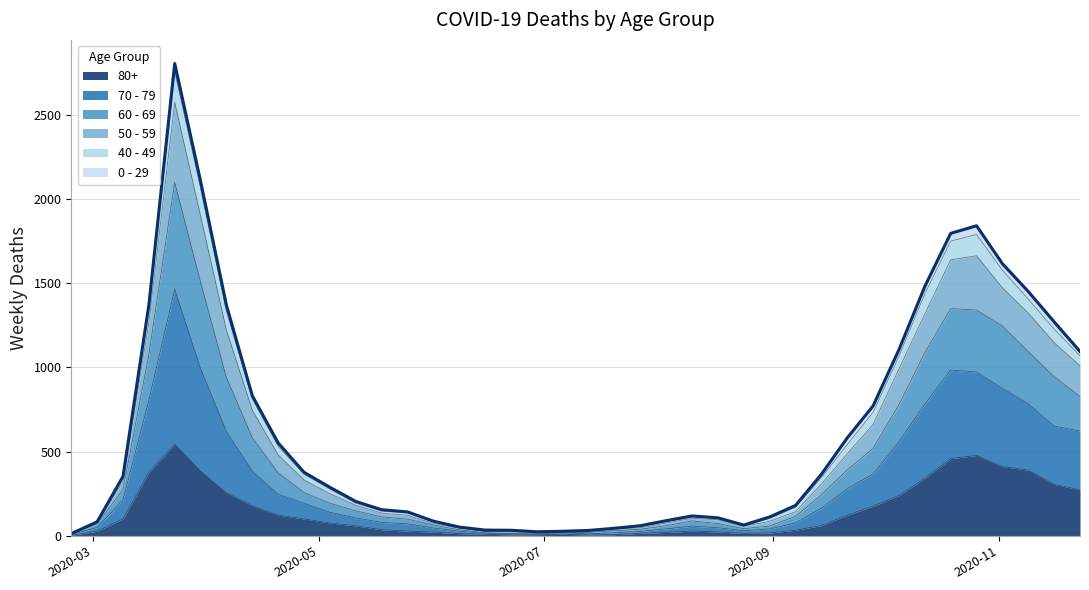

At which category is the sum across all series the highest?

2020-03-23